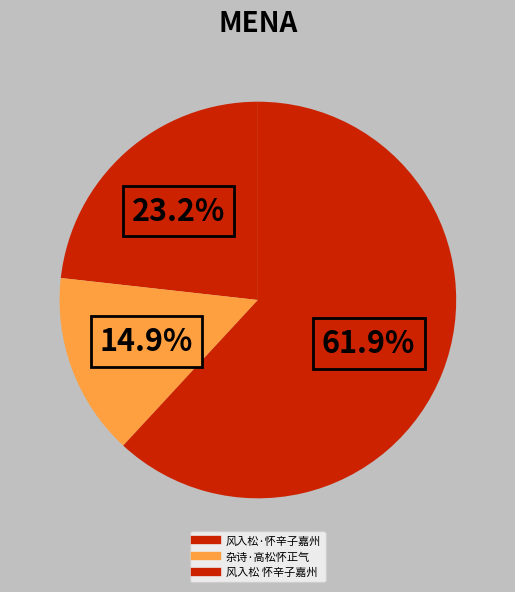

Which category has the smallest portion of the pie?

杂诗·高松怀正气